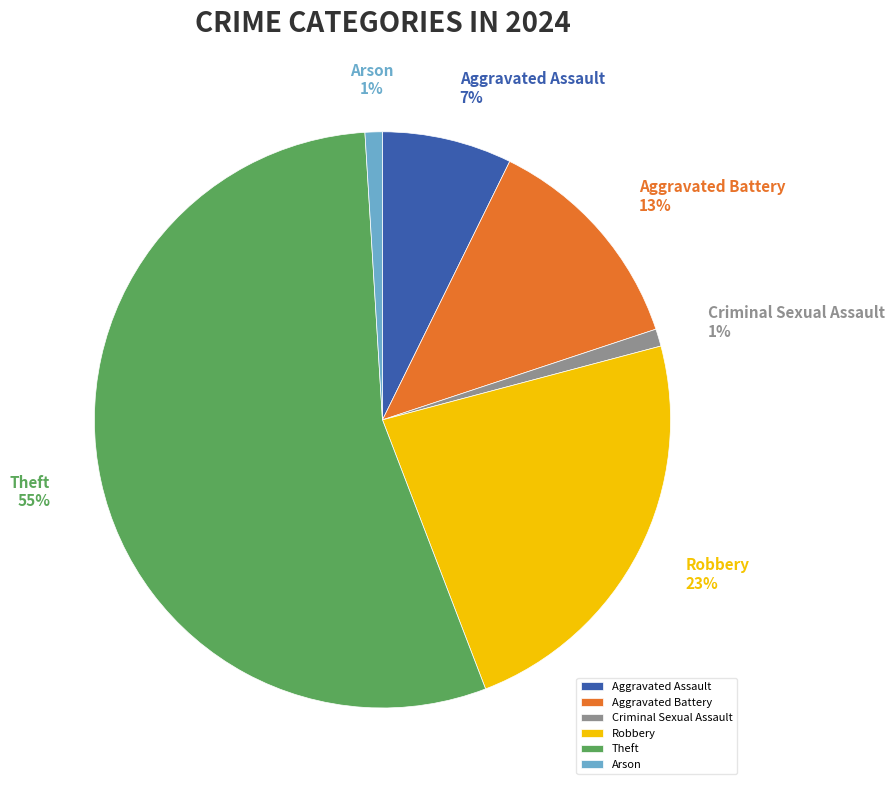

To the nearest percent, what portion does Theft represent?

55%